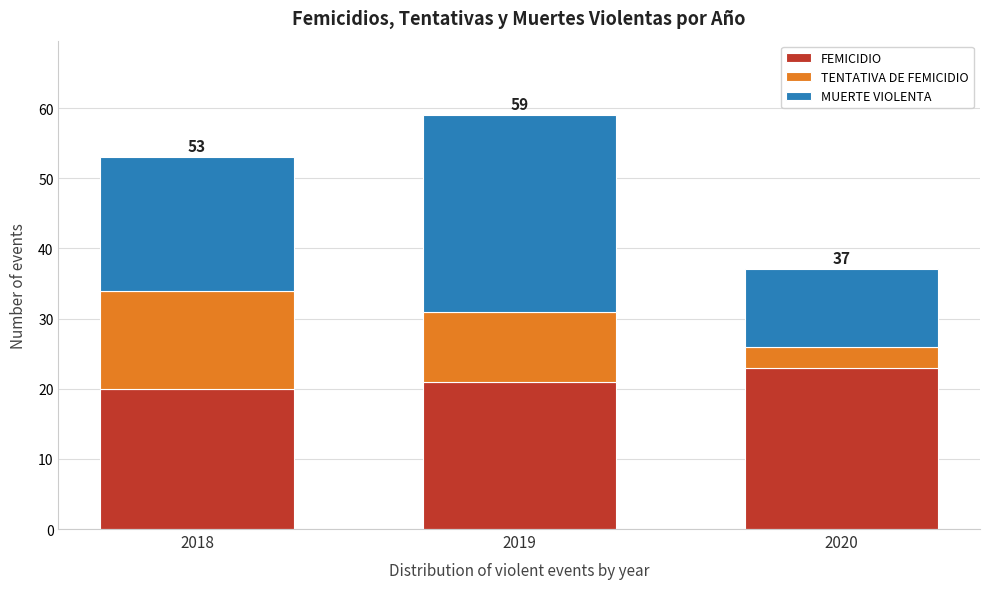

Reading left to right, transcribe the values for FEMICIDIO.

20	21	23